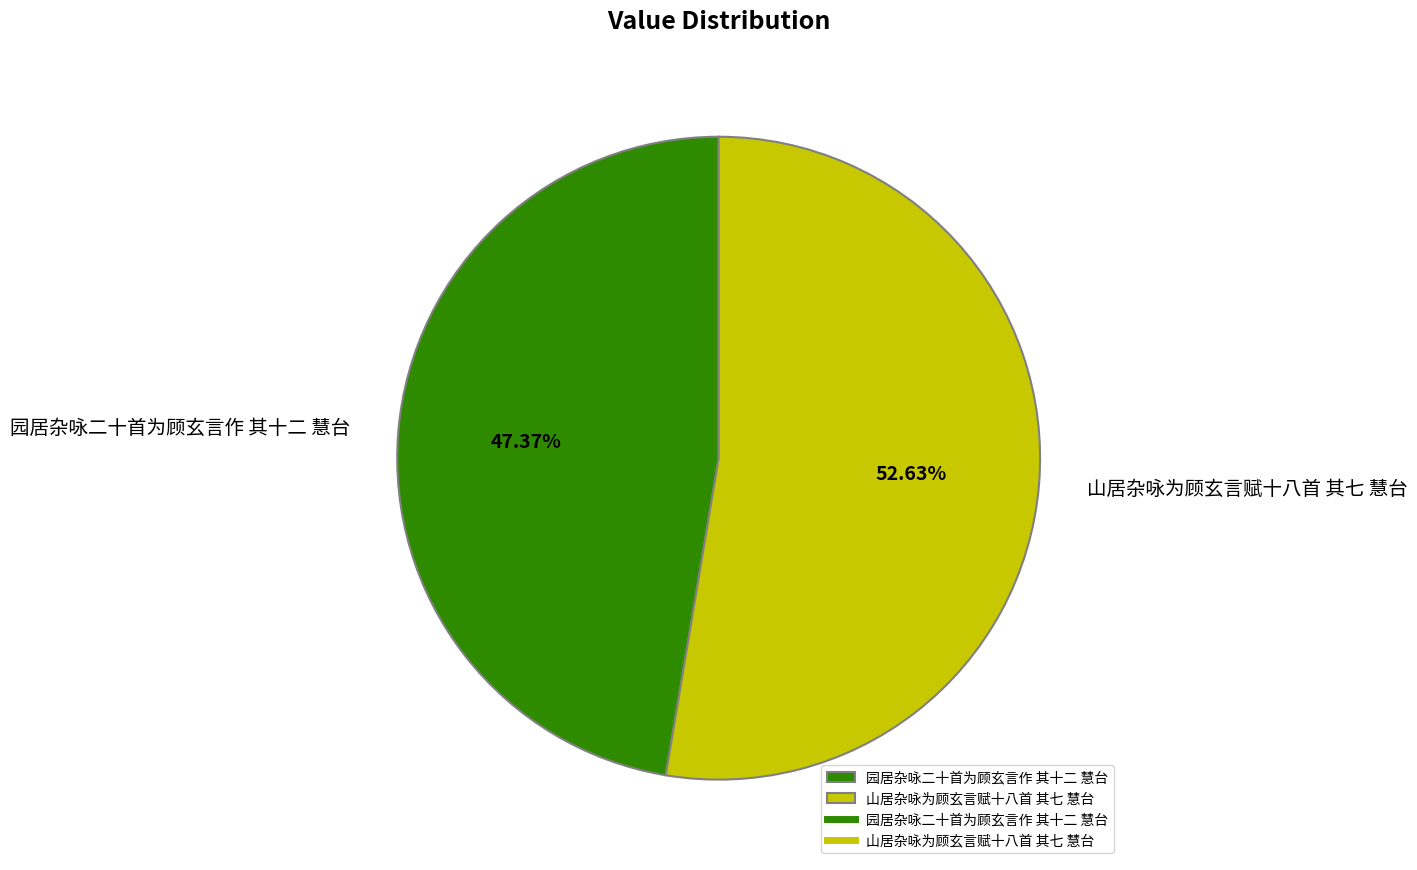

Between 园居杂咏二十首为顾玄言作 其十二 慧台 and 山居杂咏为顾玄言赋十八首 其七 慧台, which is larger?

山居杂咏为顾玄言赋十八首 其七 慧台